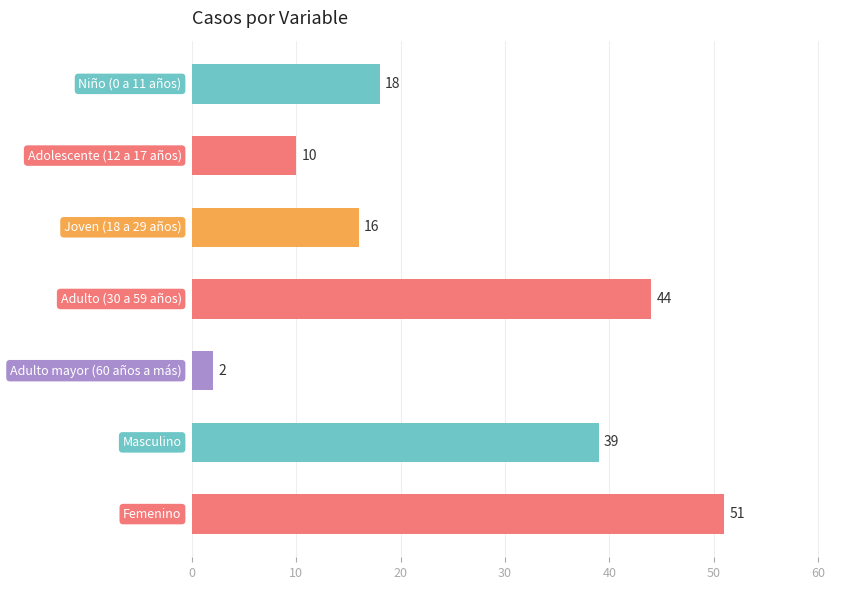

Reading top to bottom, what are all the values shown in this chart?

18	10	16	44	2	39	51